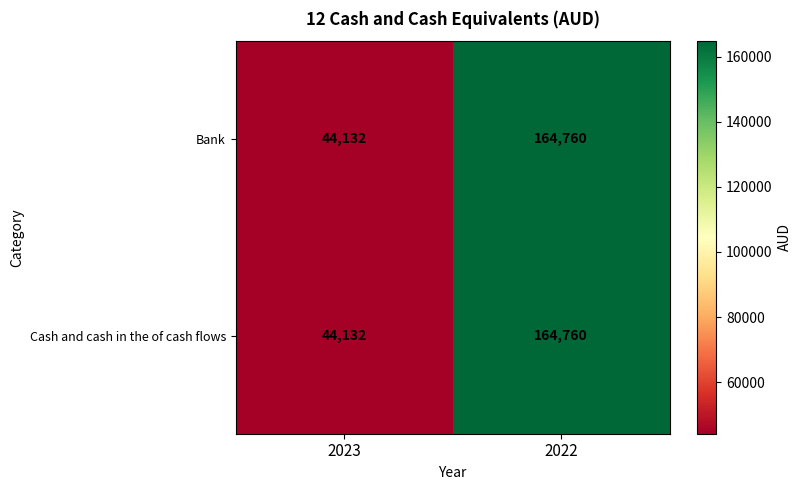

What is the sum of all Cash and cash in the of cash flows values?

208892